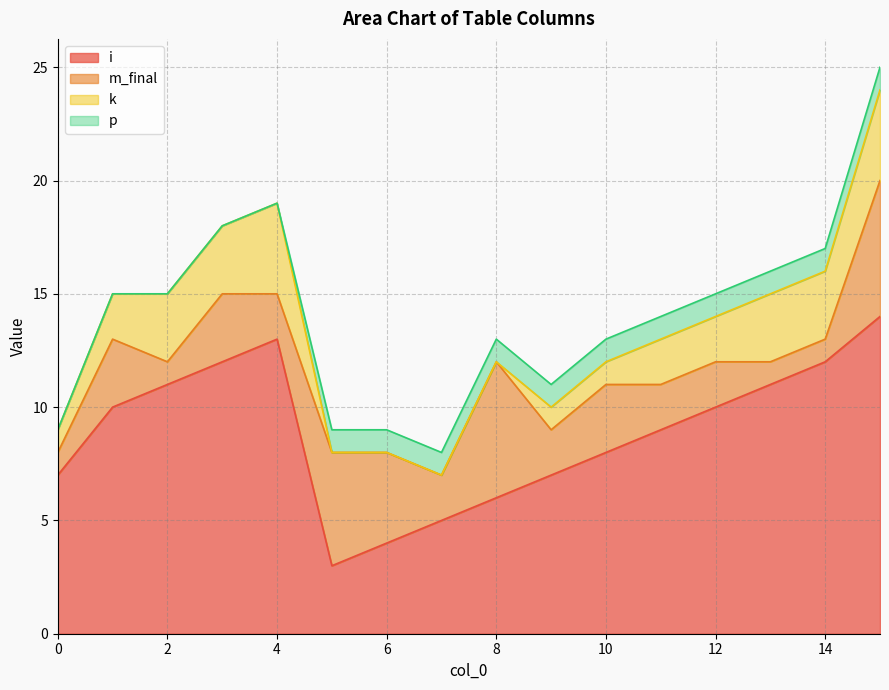

Reading right to left, list all the values displayed in this chart.

i: 14	12	11	10	9	8	7	6	5	4	3	13	12	11	10	7
m_final: 6	1	1	2	2	3	2	6	2	4	5	2	3	1	3	1
k: 4	3	3	2	2	1	1	0	0	0	0	4	3	3	2	1
p: 1	1	1	1	1	1	1	1	1	1	1	0	0	0	0	0